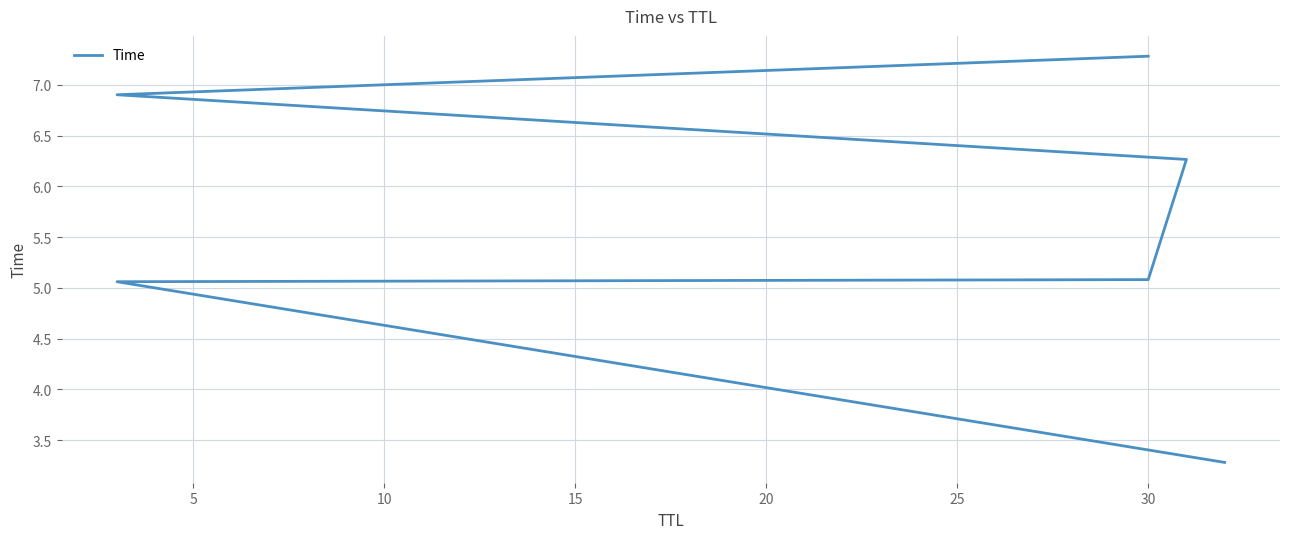

What is the difference between the second highest and minimum values?

3.6